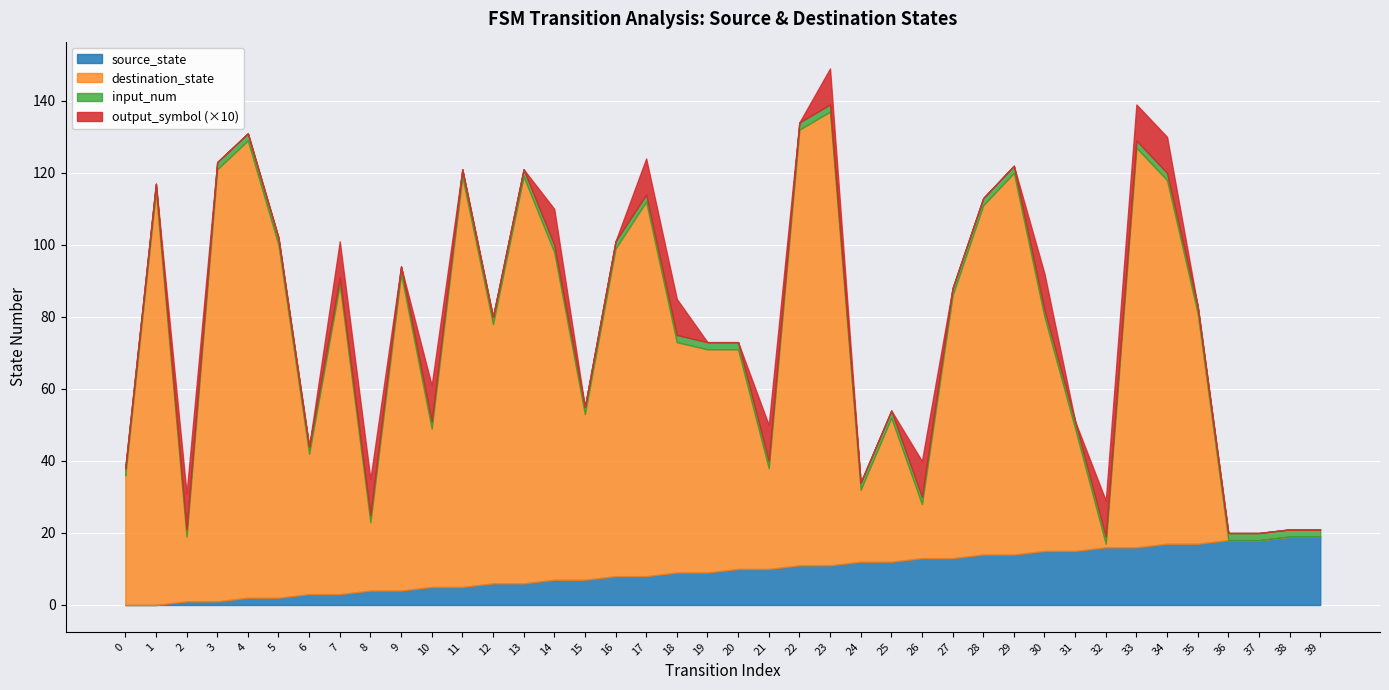

True or false: source_state has a value of -6 at 0.

False